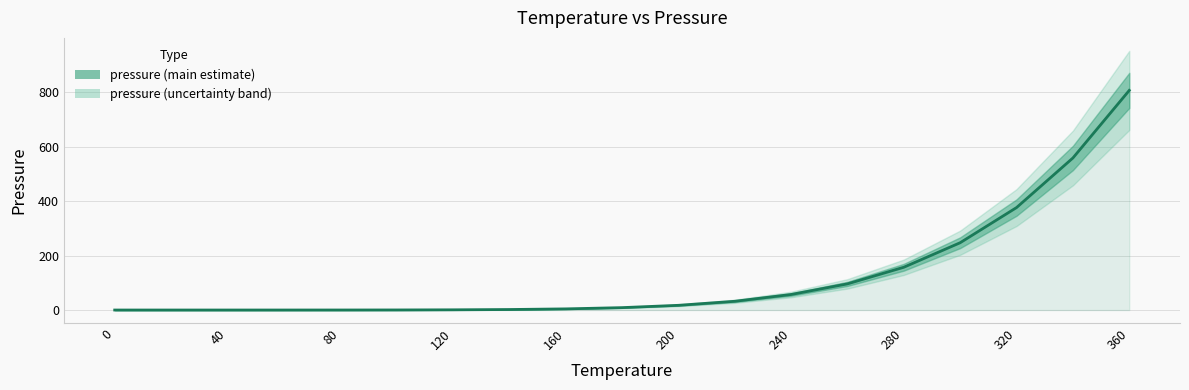

How many lines are shown in the chart?

1